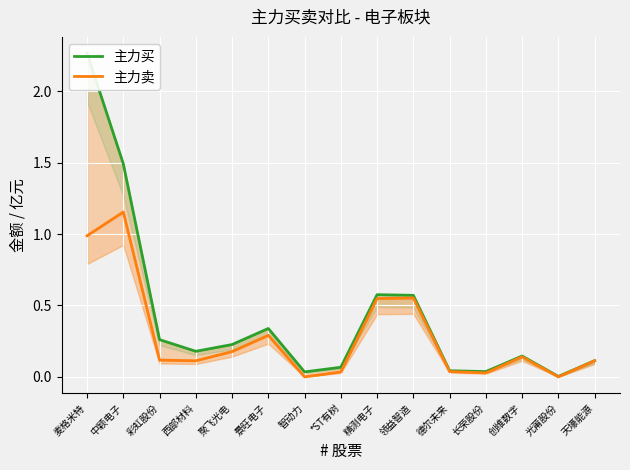

What is the approximate value of 主力卖 at 天壕能源?

0.1